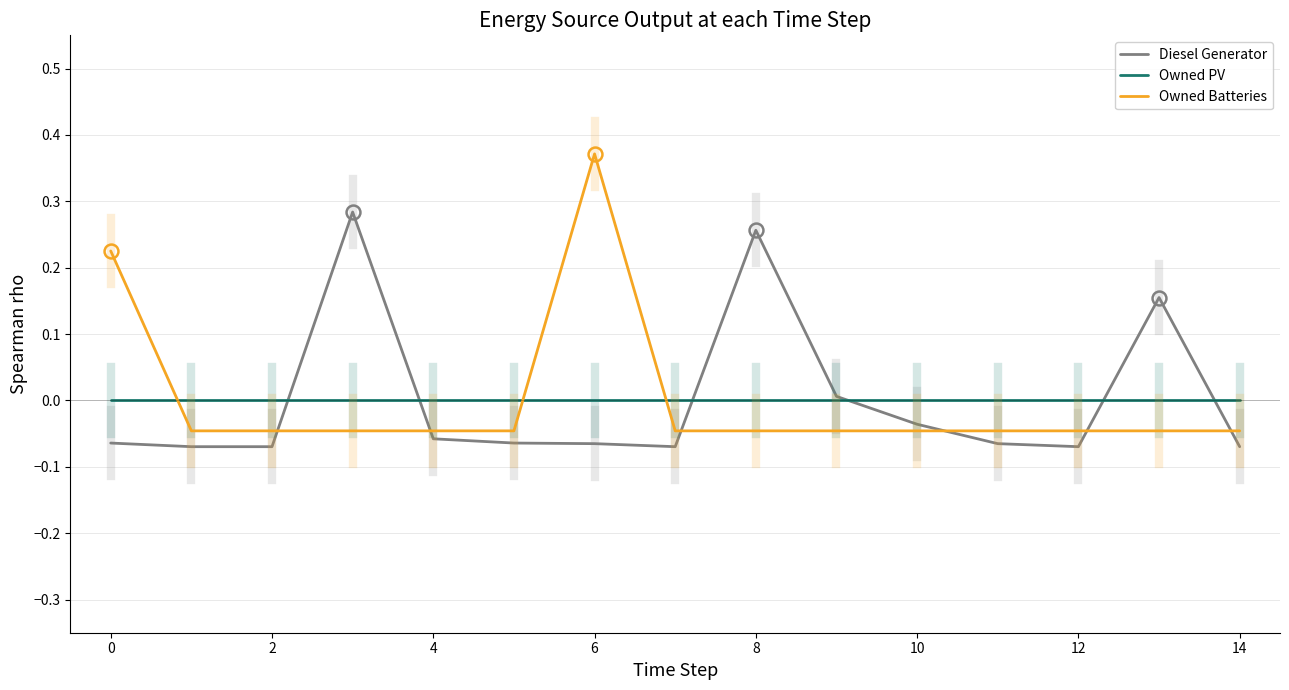

Does the chart display data point markers on the line(s)?

No